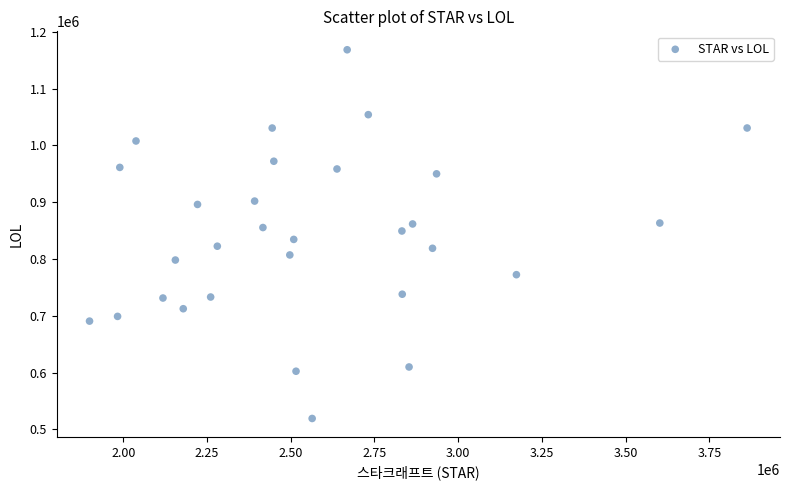

What is the range of Y values (max minus min)?

649488.8